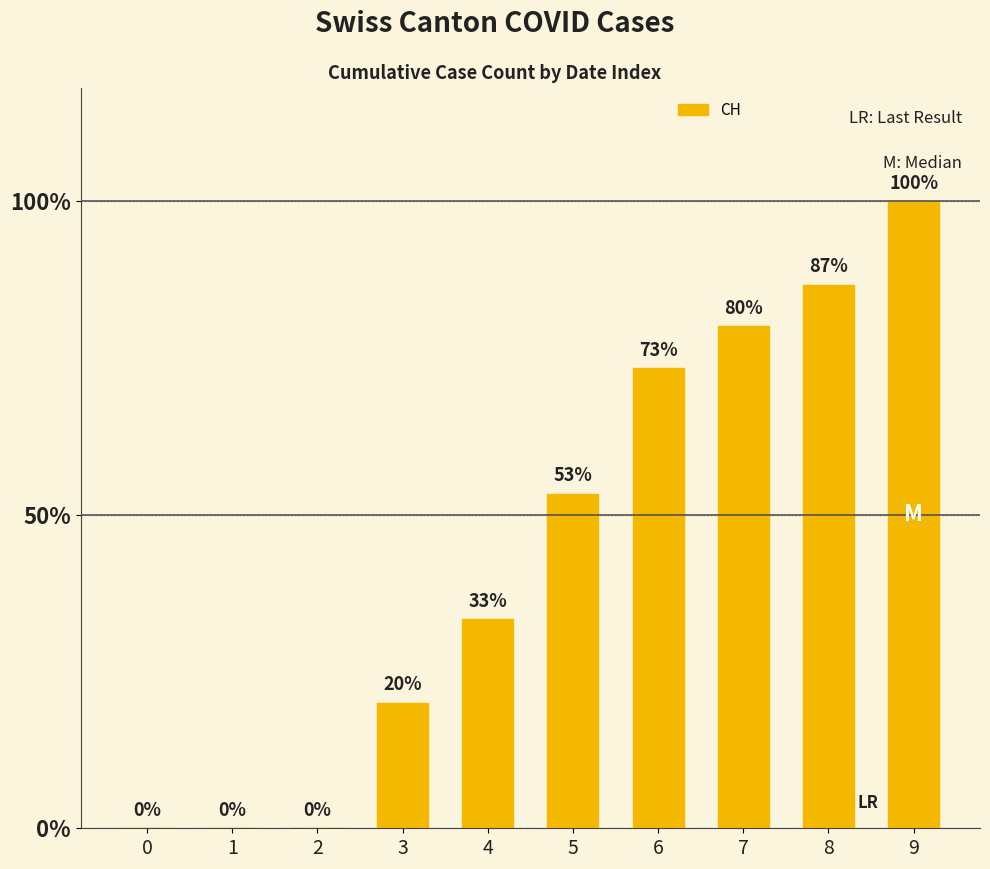

At which label is the value closest to 7?

5